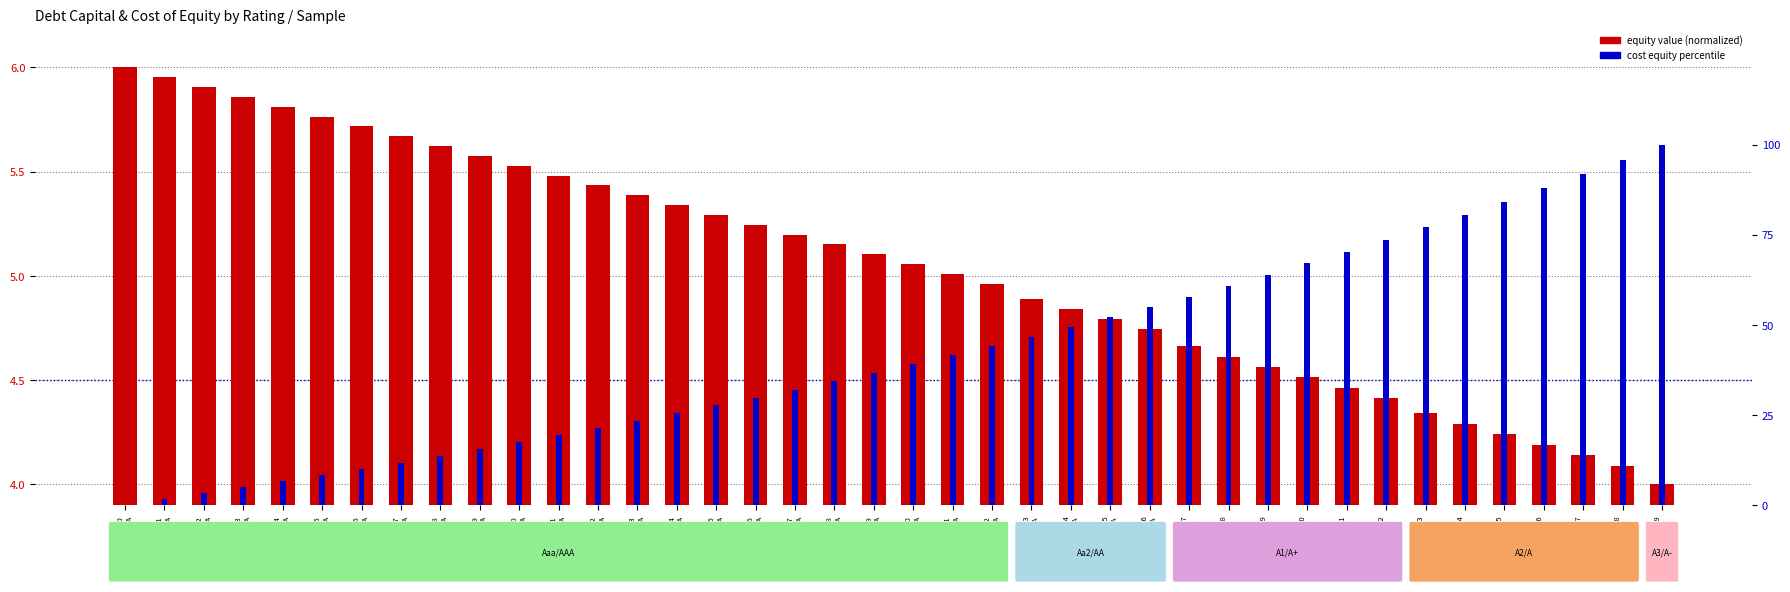

Rank the series at dc=0.03
Aaa/AAA from lowest to highest value.

cost equity percentile, equity value (normalized)